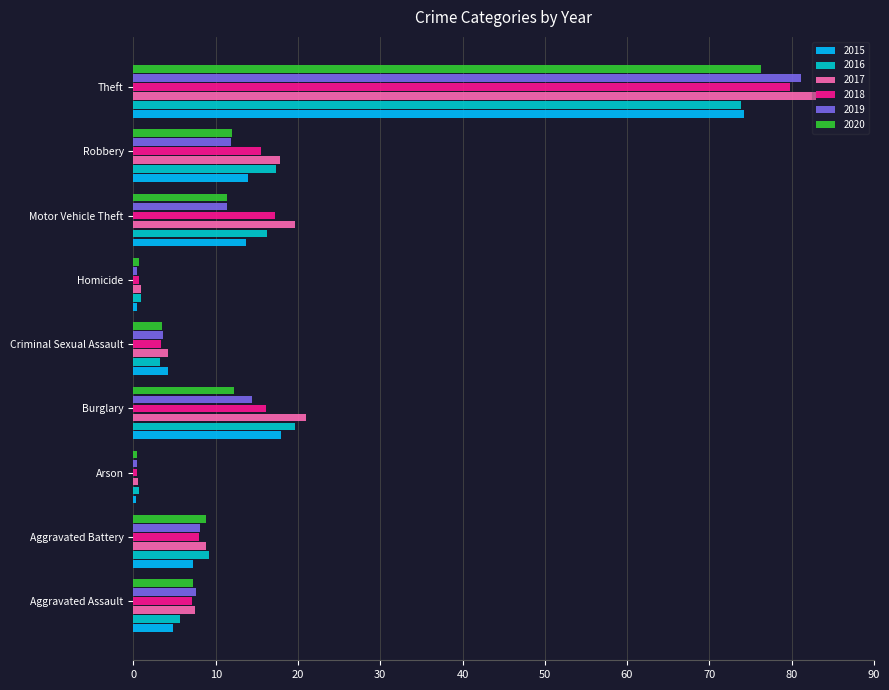

Which series has the largest range (max minus min)?

2017